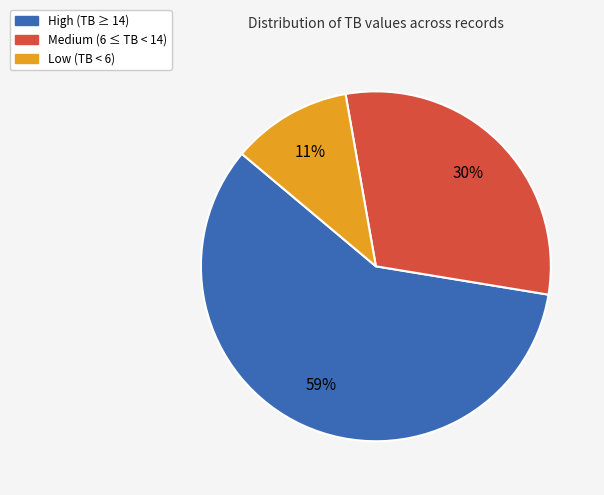

Approximately how many times larger is the value at Low (TB < 6) compared to Medium (6 ≤ TB < 14)?

0.4